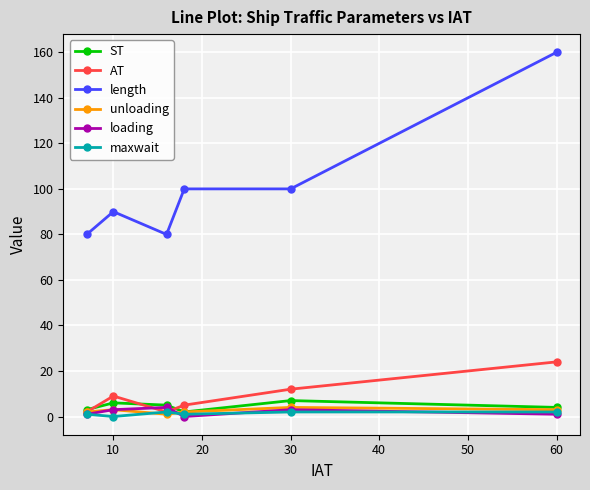

True or false: length and AT intersect in this chart.

False